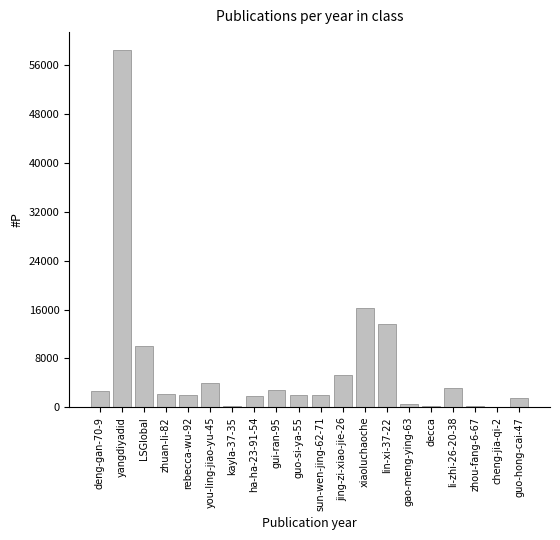

What is the maximum value shown in the chart?

58543